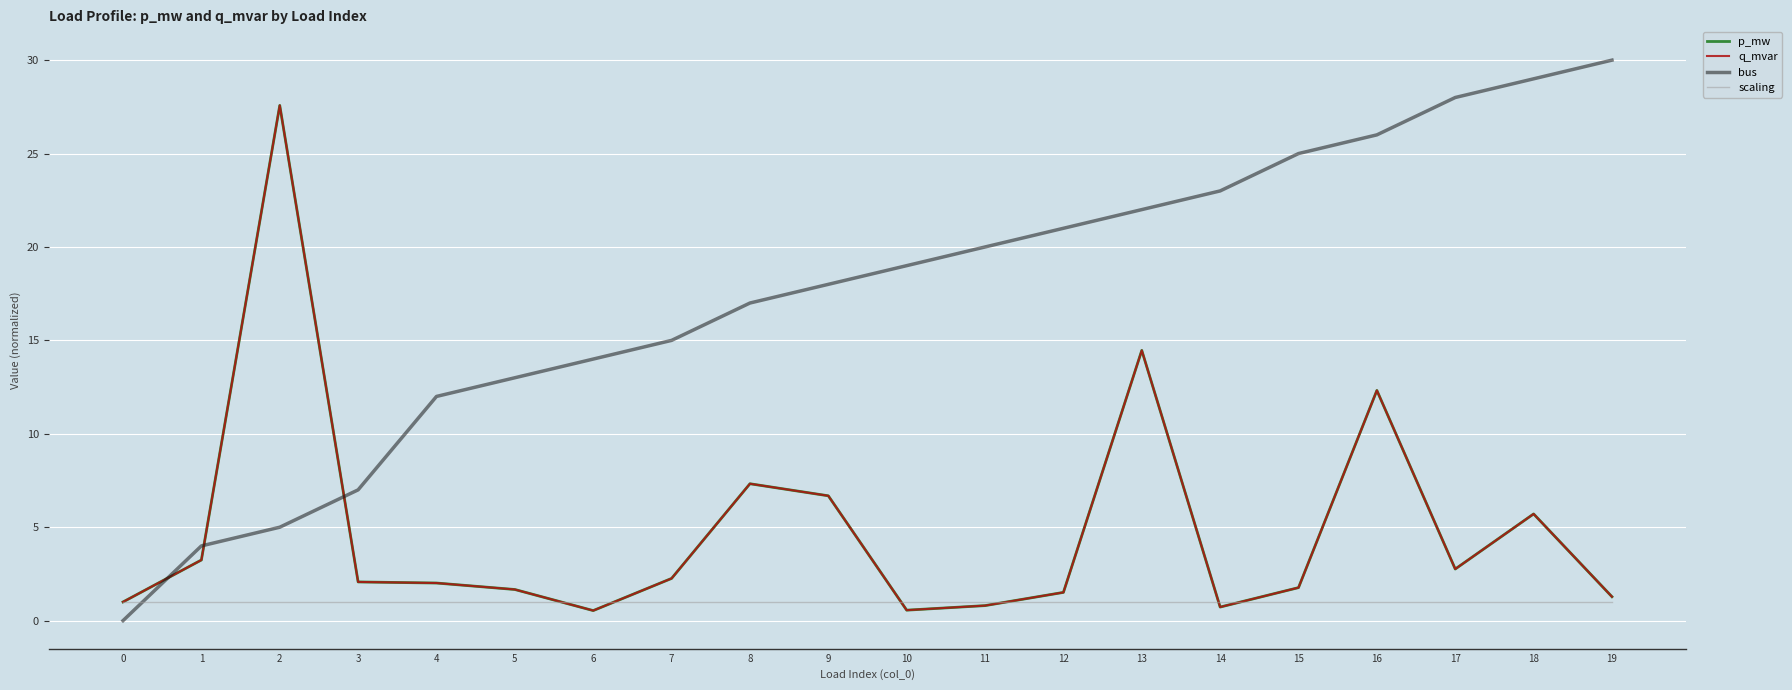

Does the chart have visible grid lines?

Yes